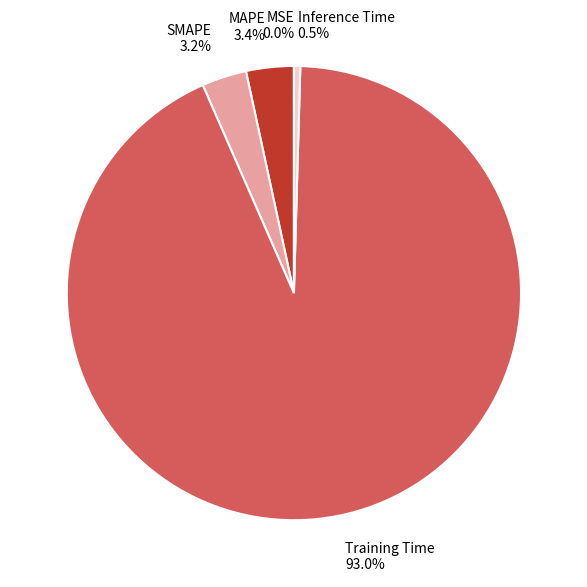

What is the largest slice in the pie chart?

Training Time